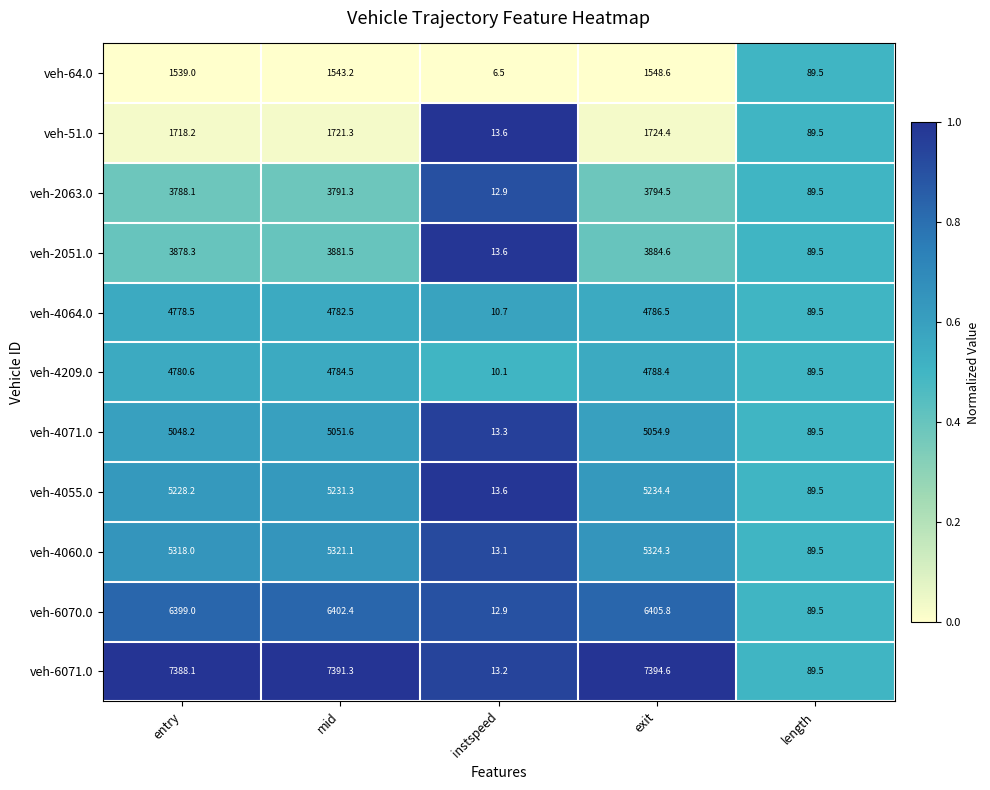

What is the greatest value displayed?

7394.6